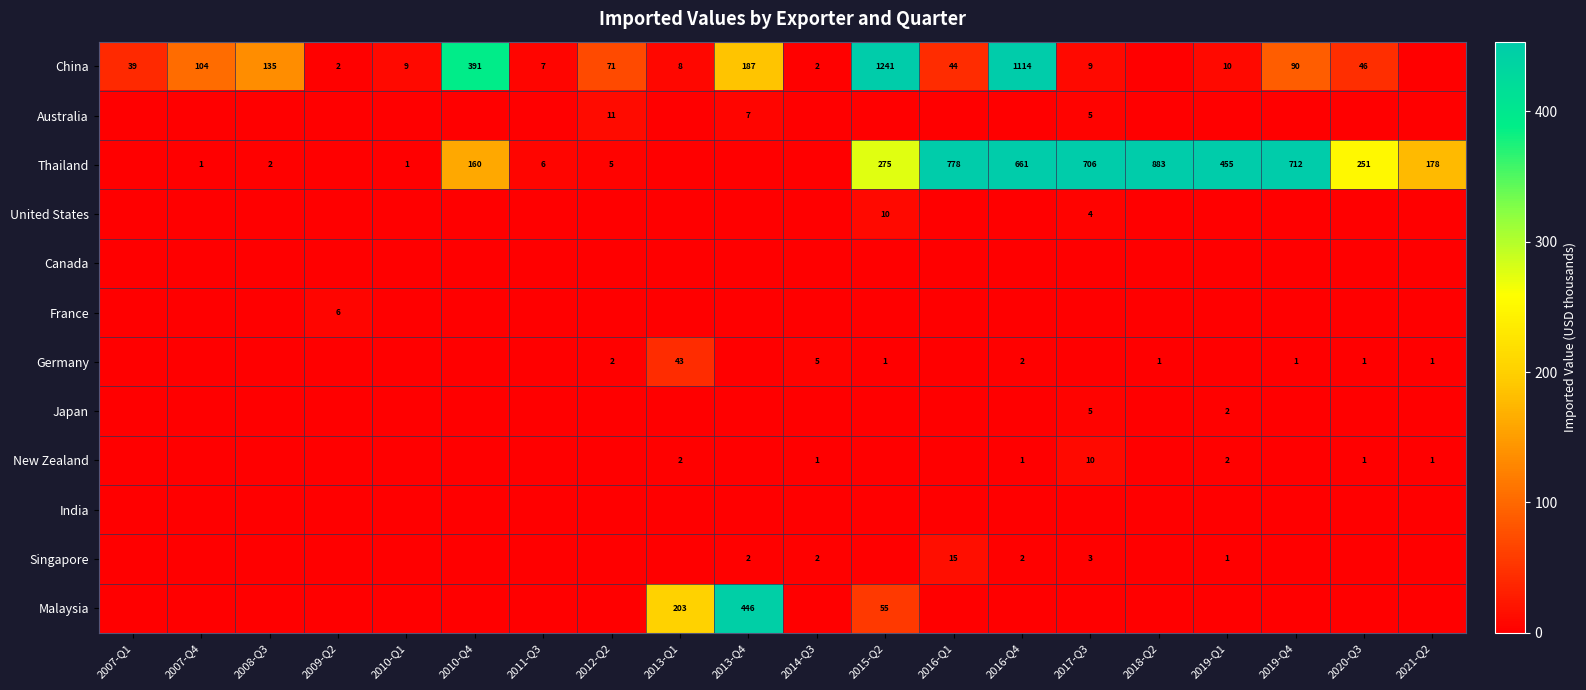

True or false: Malaysia has a value of 224 at 2013-Q4.

False